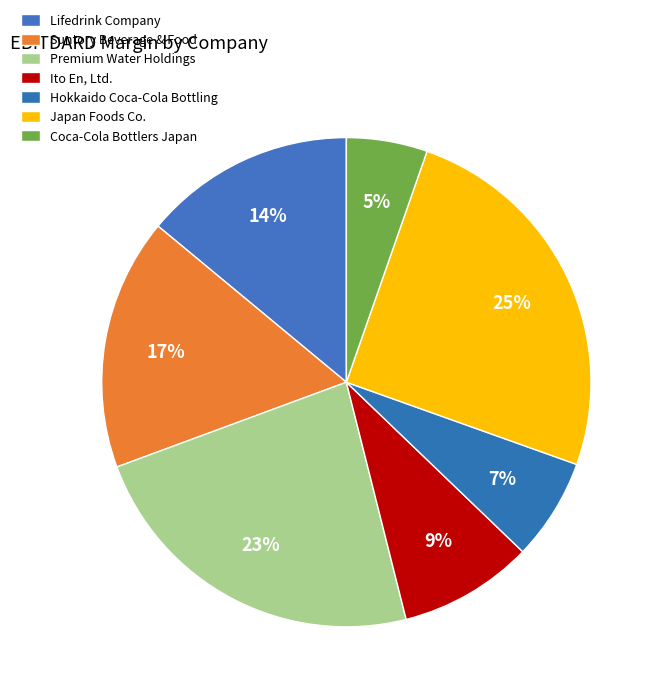

How many segments does this pie chart have?

7